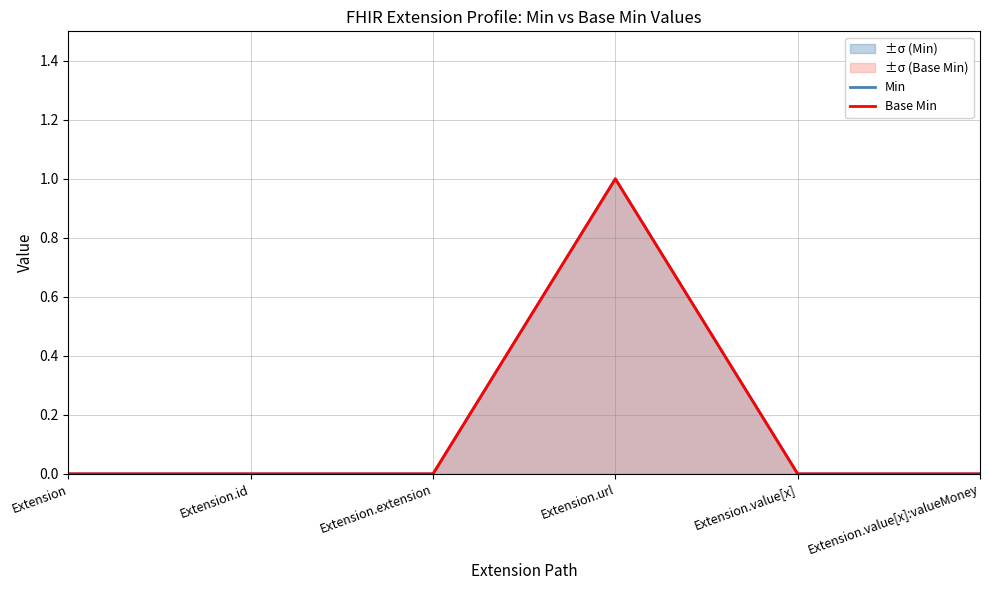

Reading left to right, extract all data points from this chart.

Min: 0	0	0	1	0	0
Base Min: 0	0	0	1	0	0